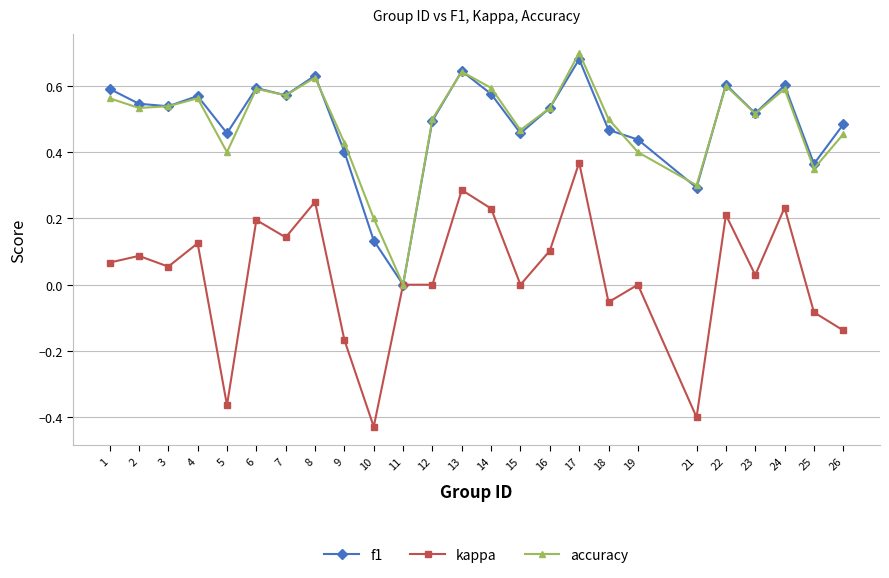

What is the difference between the maximum and minimum values in the kappa series?

0.8